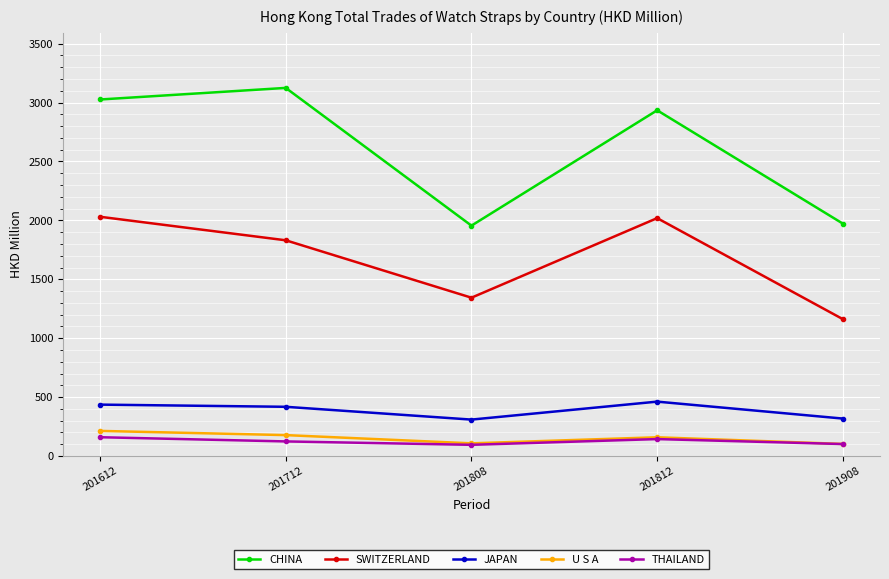

In U S A, how many points are lower than both neighbors (excluding endpoints)?

1